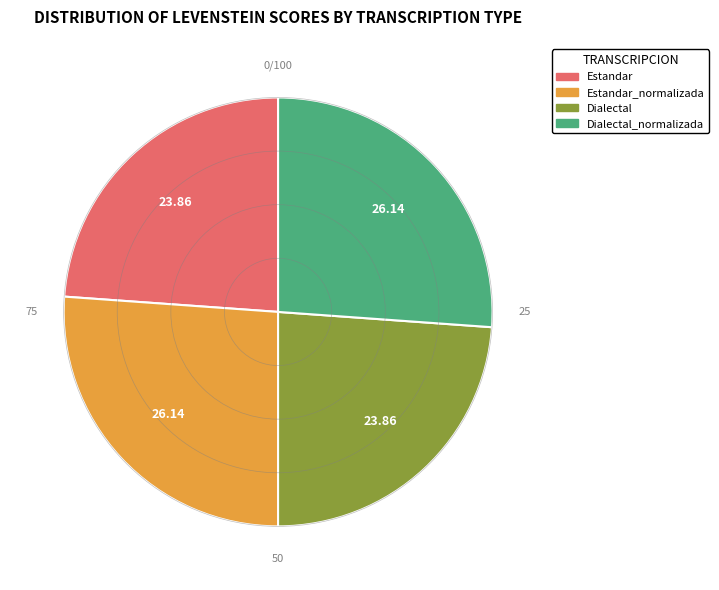

Is there any slice that represents more than half of the pie?

No